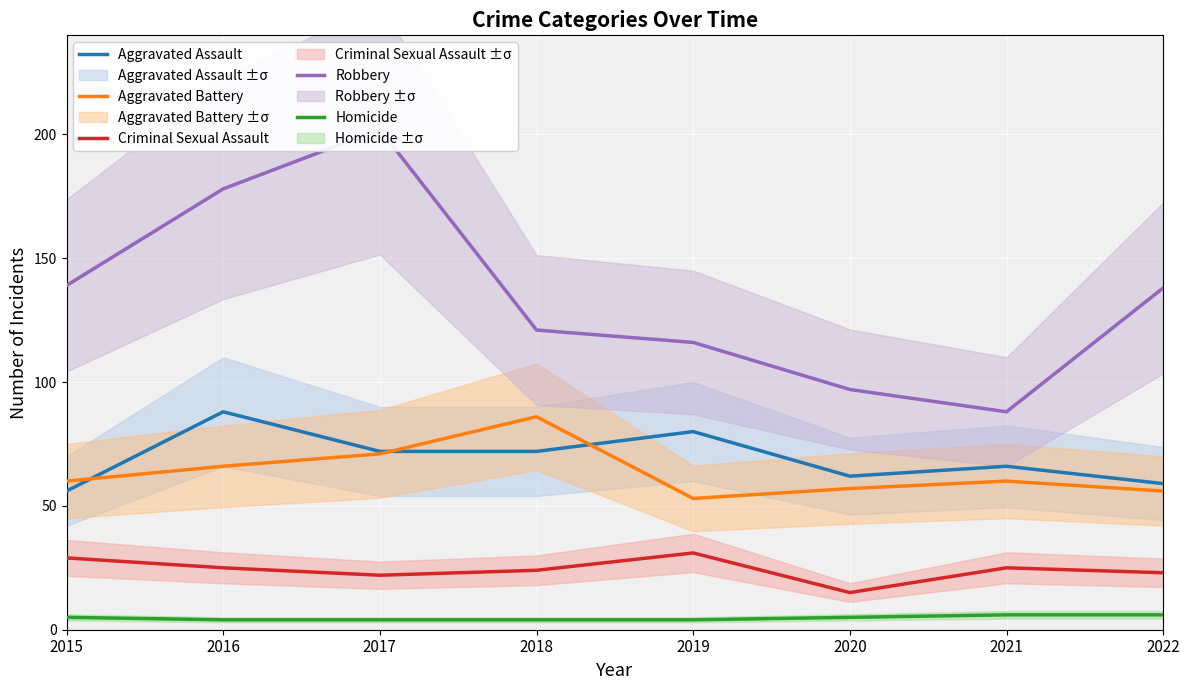

What is the value of the Robbery point at the 3rd from the left?

202